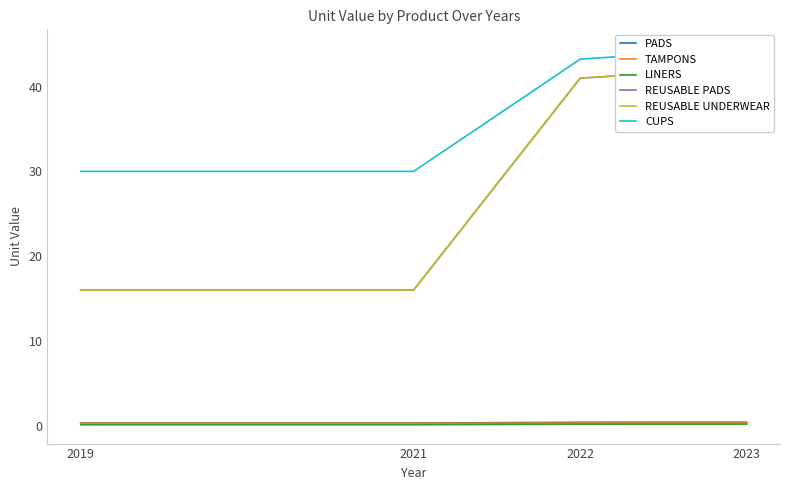

Reading right to left, what are all the values shown in this chart?

PADS: 0.4	0.4	0.3	0.3
TAMPONS: 0.3	0.3	0.3	0.3
LINERS: 0.2	0.2	0.1	0.1
REUSABLE PADS: 42.2	41.0	16.0	16.0
REUSABLE UNDERWEAR: 42.2	41.0	16.0	16.0
CUPS: 44.5	43.2	30.0	30.0